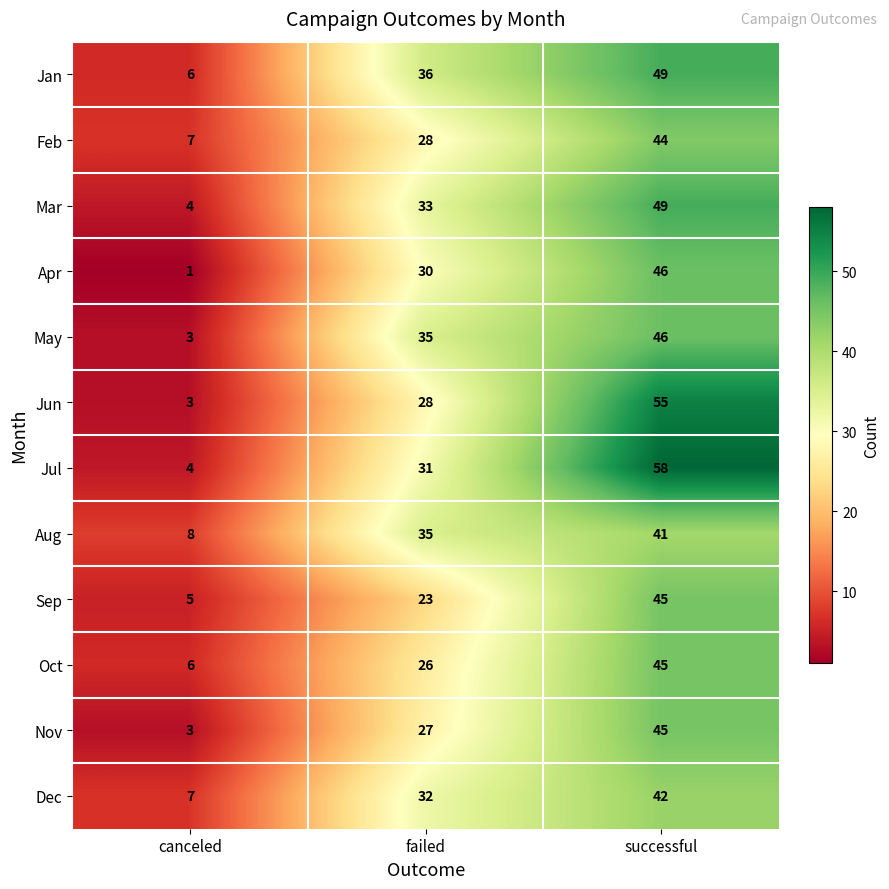

What is the total value across all series at failed?

364